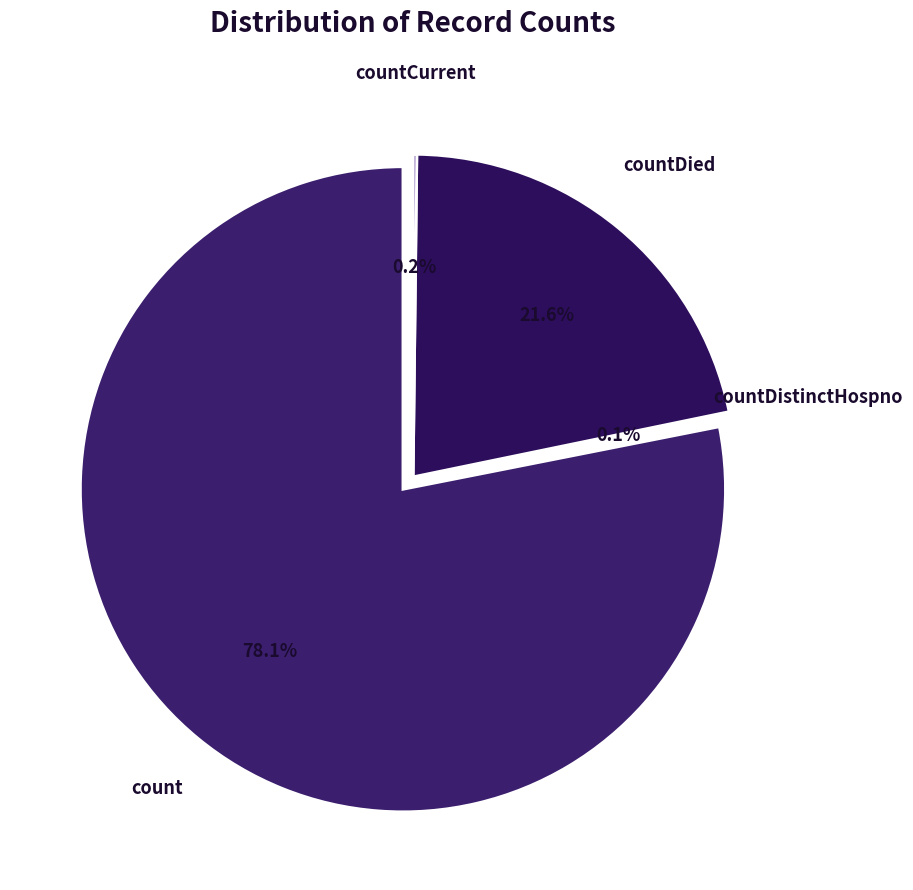

To the nearest percent, what is the average slice percentage?

25%